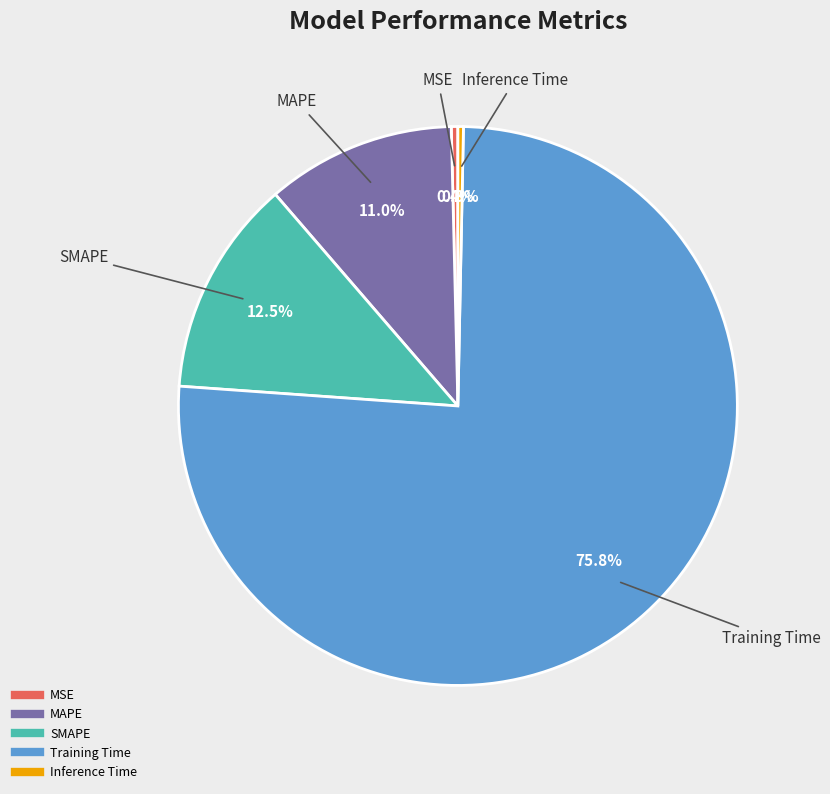

To the nearest percent, what is the difference between the Training Time and SMAPE slice percentages?

63%